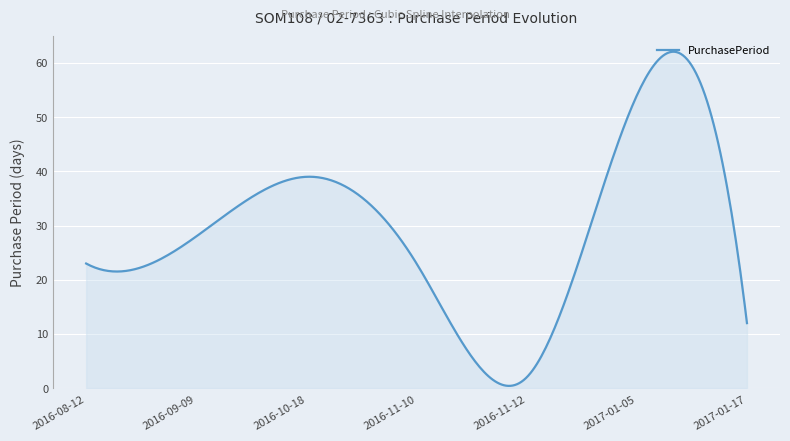

What is the sum of all values?

8814.6